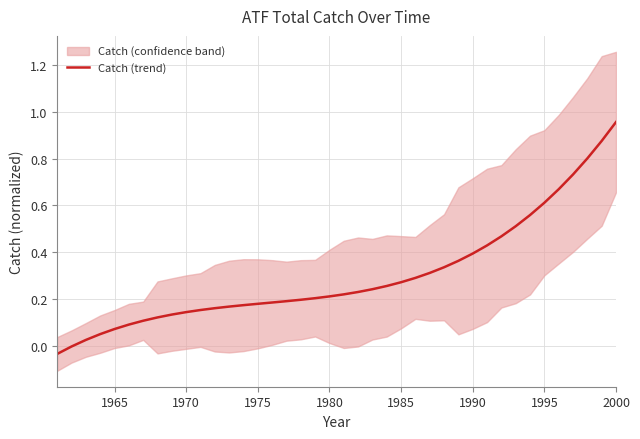

Is it true that Catch (trend) equals 0.6 at 1995?

True